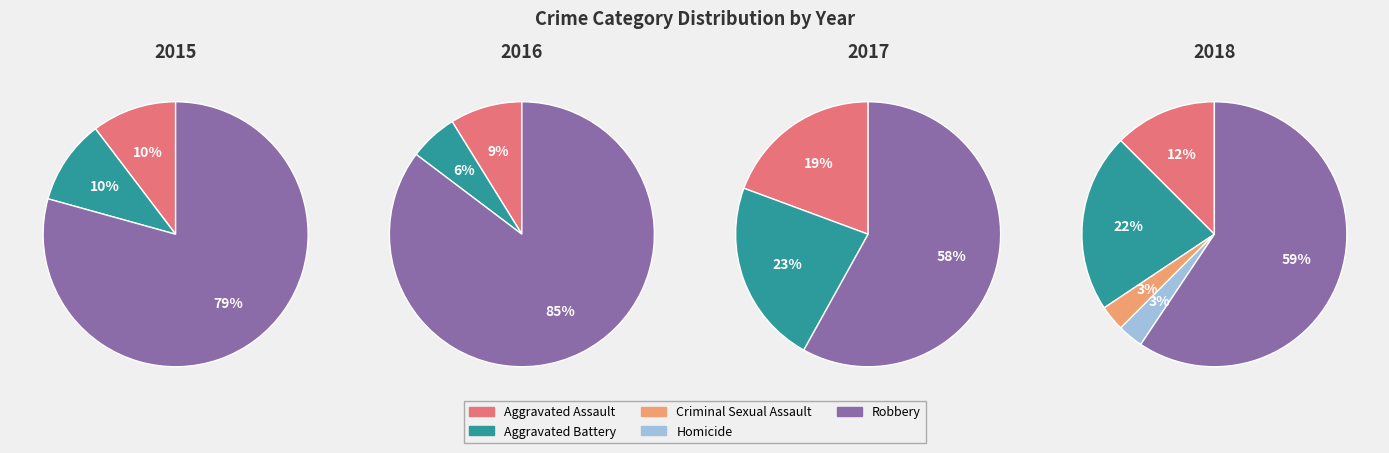

Which slice is the smallest?

Criminal Sexual Assault